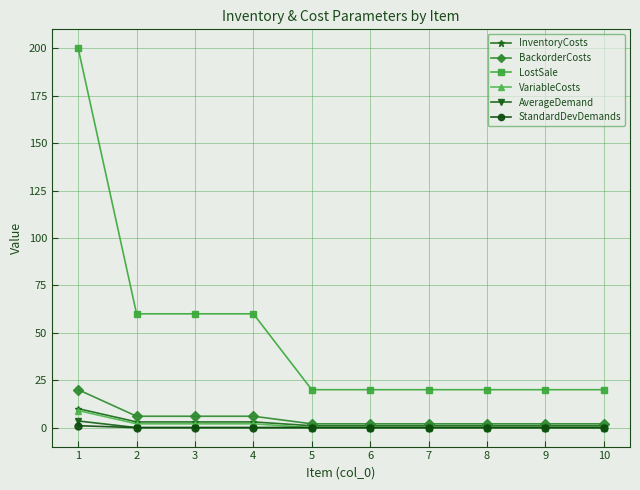

What is the value of the BackorderCosts point at the 4th from the left?

6.0